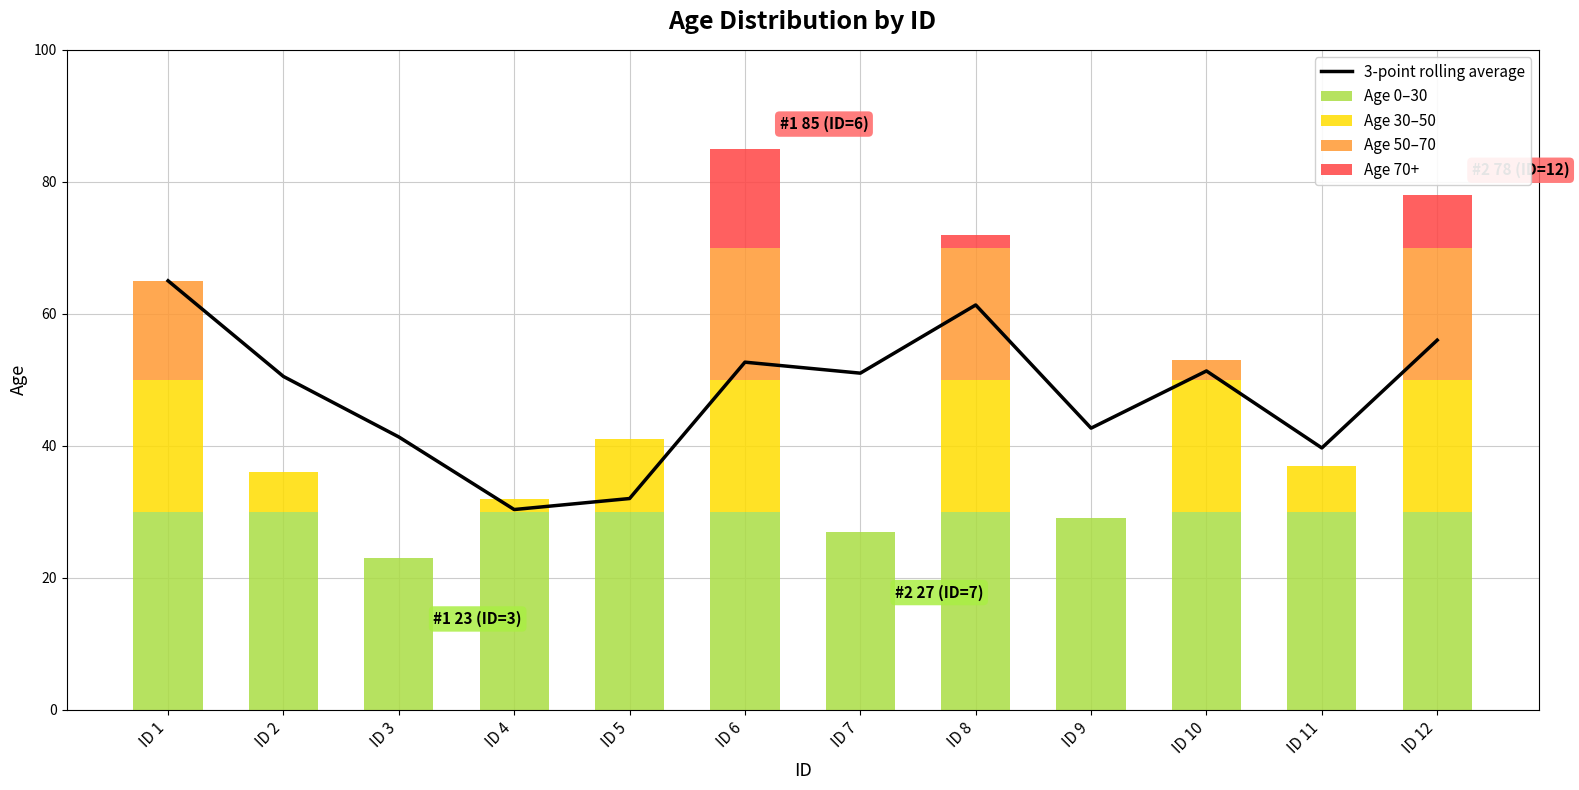

Which label corresponds to the smallest value in the chart?

ID 3